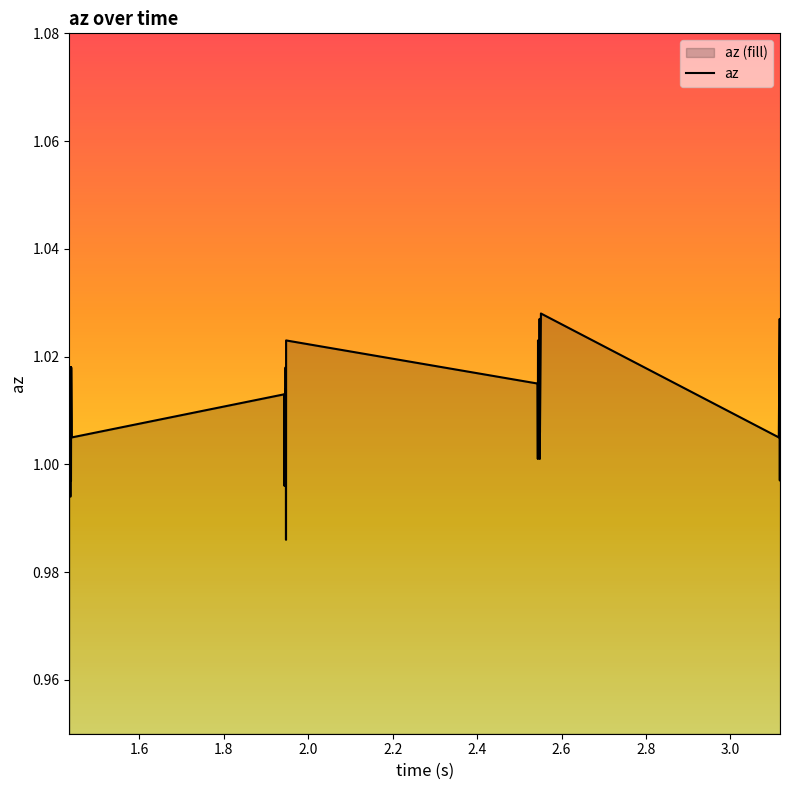

What is the greatest value displayed?

1.0